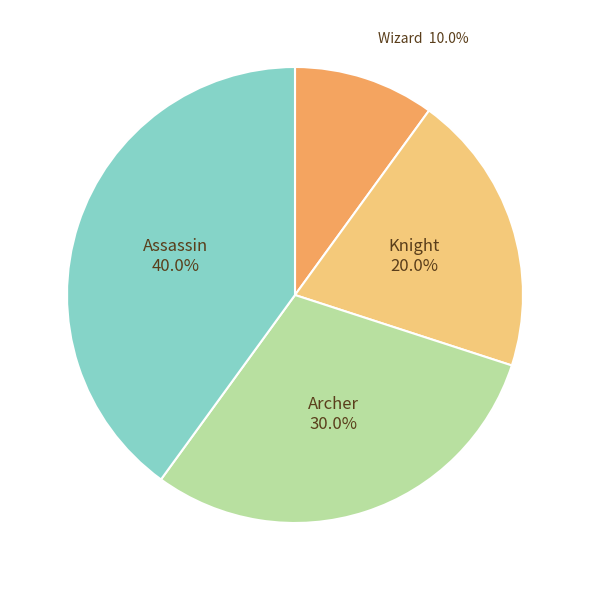

Is there any slice that represents more than half of the pie?

No